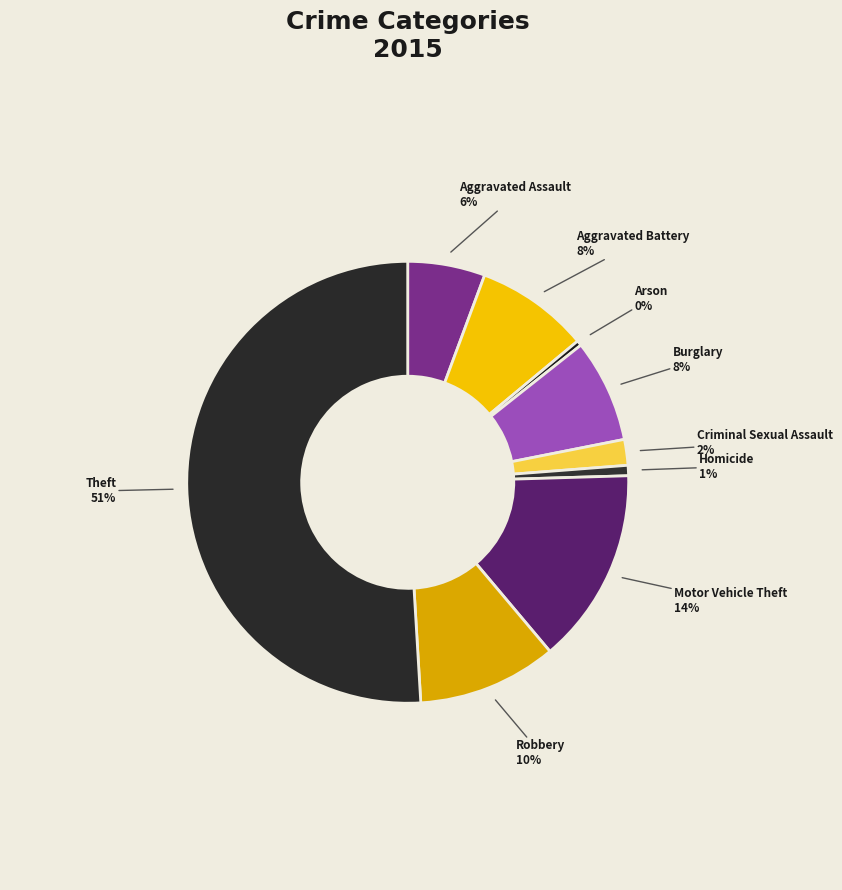

Between Arson and Theft, which is larger?

Theft